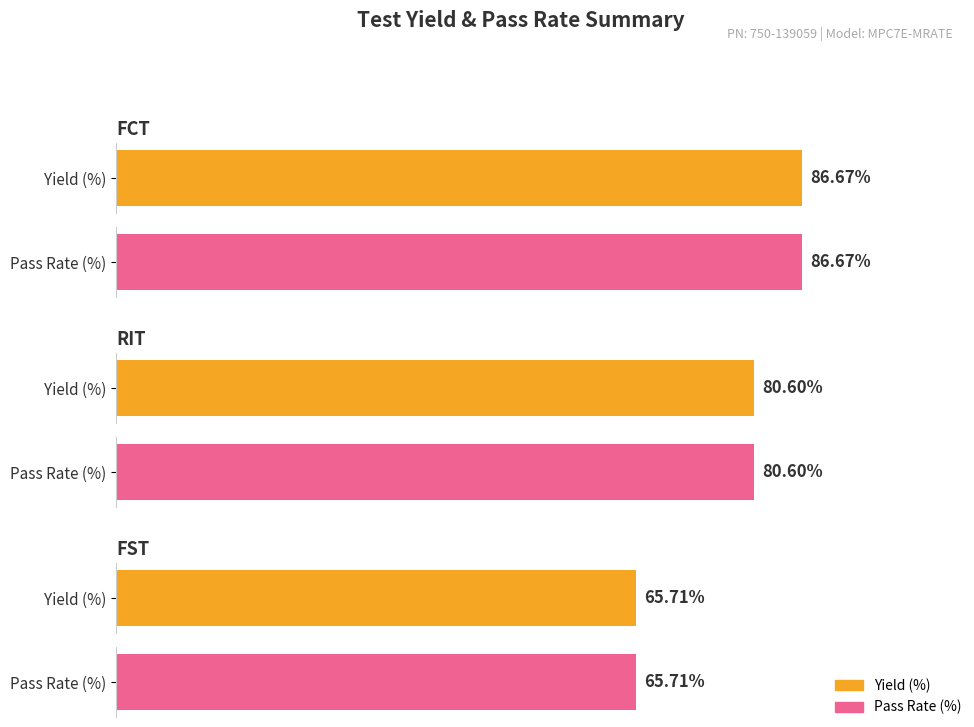

The value of Total Pass / Test Qty at FCT is 0.9. True or false?

True